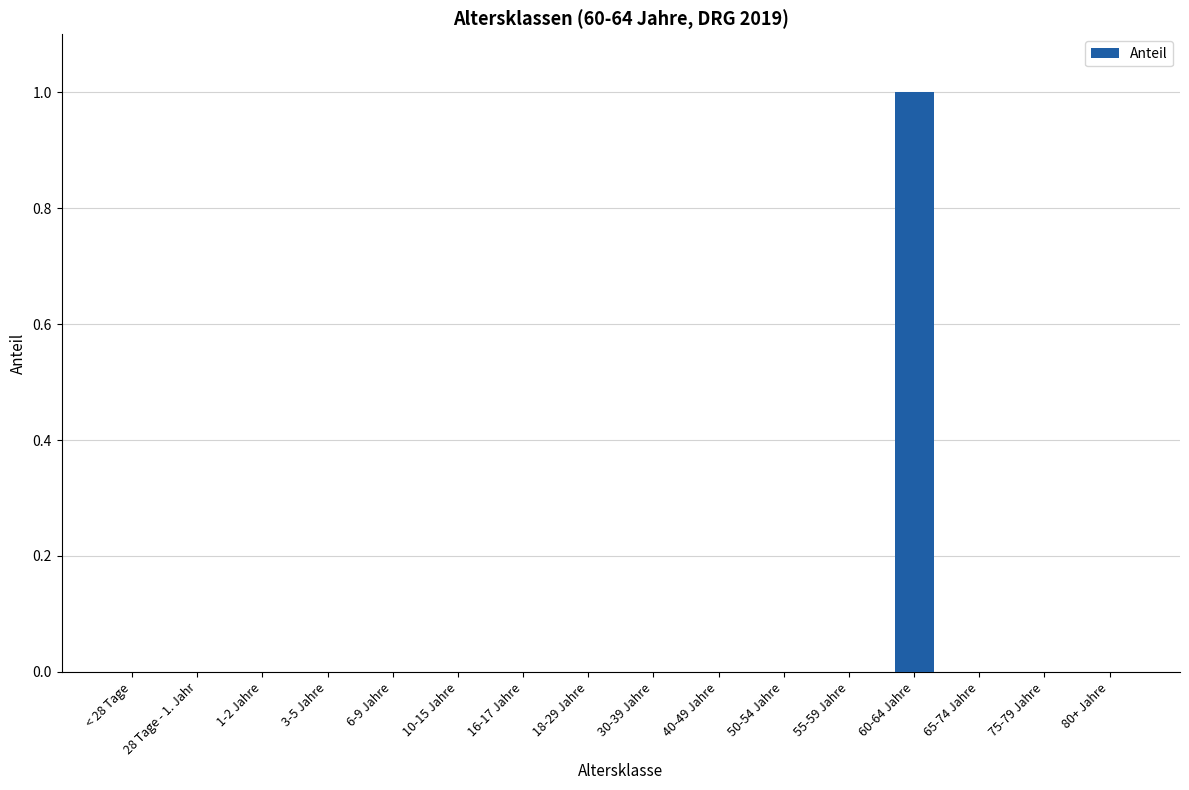

Reading right to left, list all the values displayed in this chart.

80+ Jahre=0	75-79 Jahre=0	65-74 Jahre=0	60-64 Jahre=1	55-59 Jahre=0	50-54 Jahre=0	40-49 Jahre=0	30-39 Jahre=0	18-29 Jahre=0	16-17 Jahre=0	10-15 Jahre=0	6-9 Jahre=0	3-5 Jahre=0	1-2 Jahre=0	28 Tage - 1. Jahr=0	< 28 Tage=0